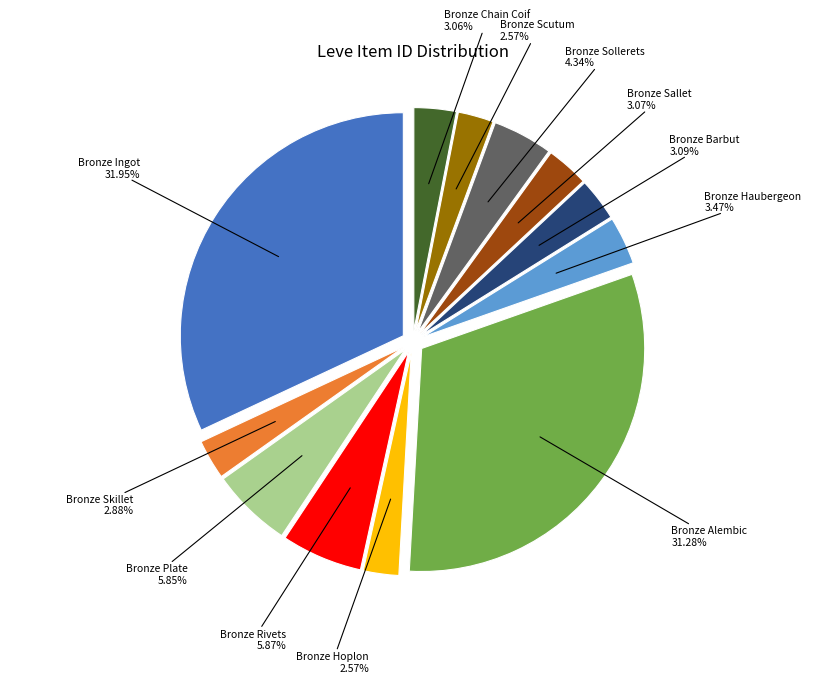

Is there any slice that represents more than half of the pie?

No